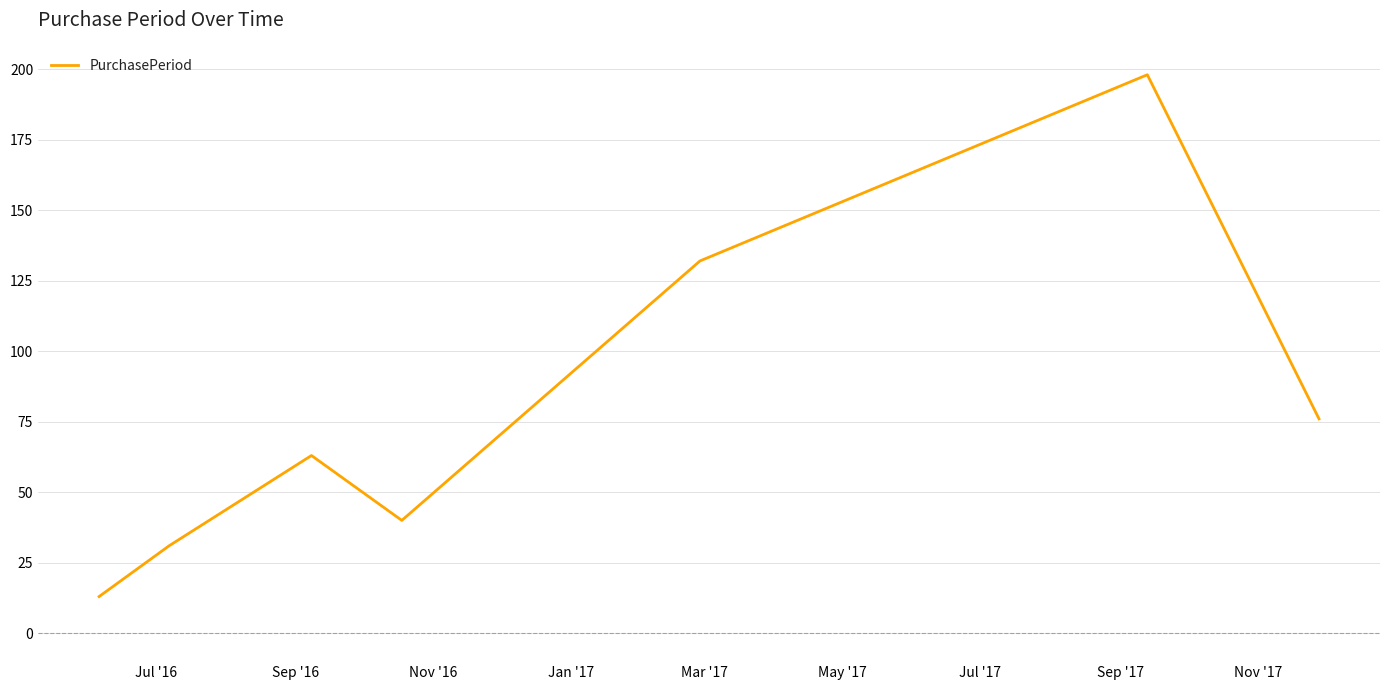

What is the maximum value shown in the chart?

198